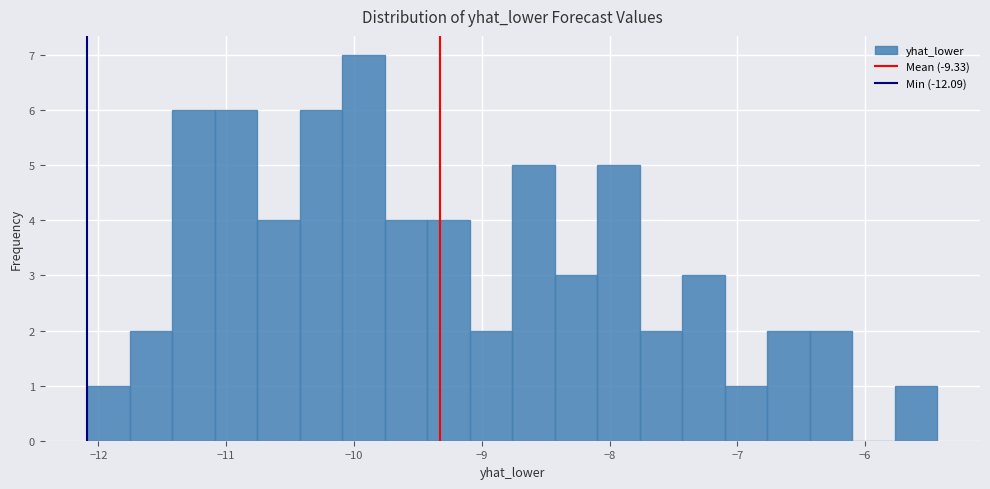

Read against the x-axis, roughly where is the centre of the tallest bar?

-9.9